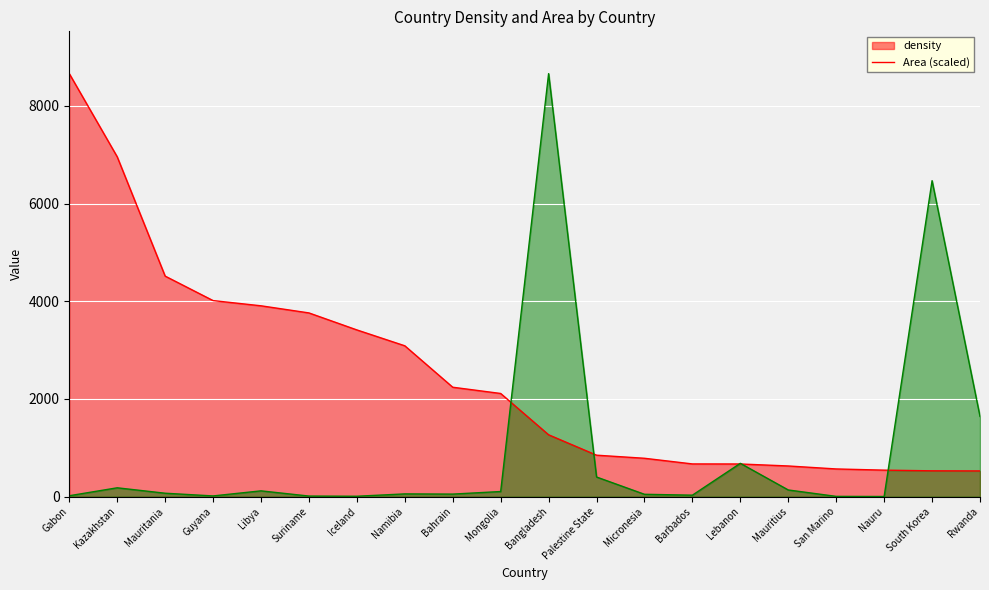

What are all the series names shown in the legend?

density, Area (scaled)